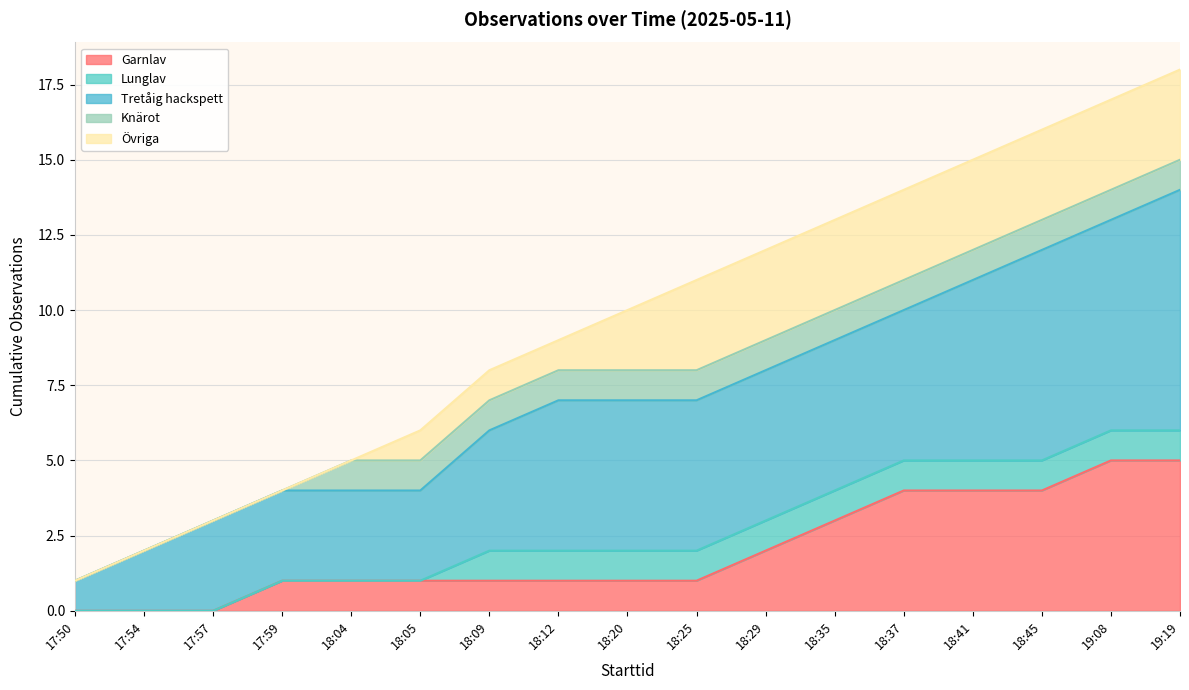

What is the maximum value for Garnlav?

5